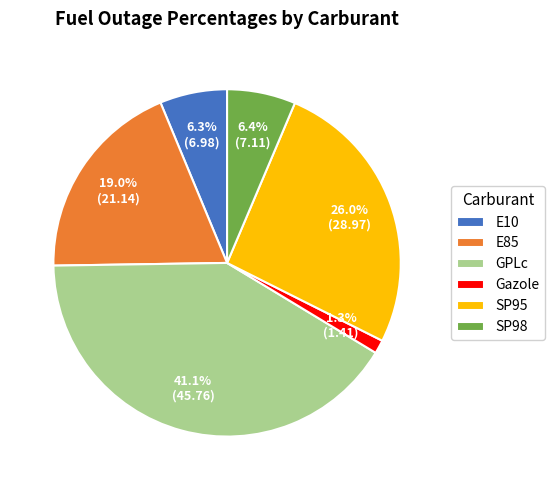

To the nearest percent, what is the difference between the largest and smallest slice percentages?

40%